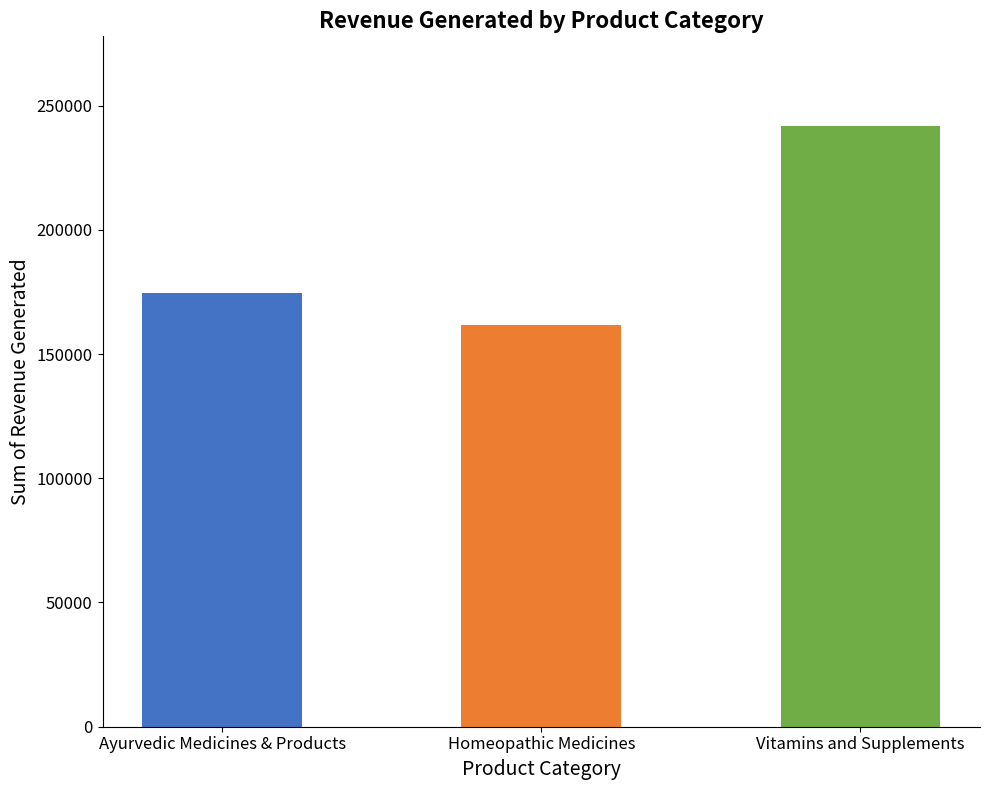

How many series are shown in this chart?

1